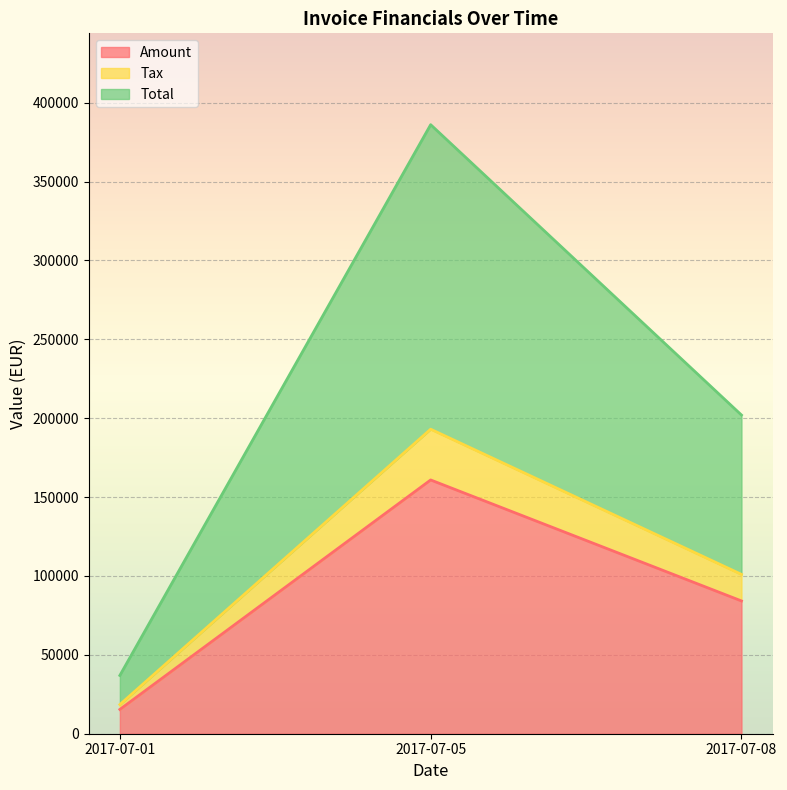

List the series in order of their peak value, lowest first.

Amount, Tax, Total